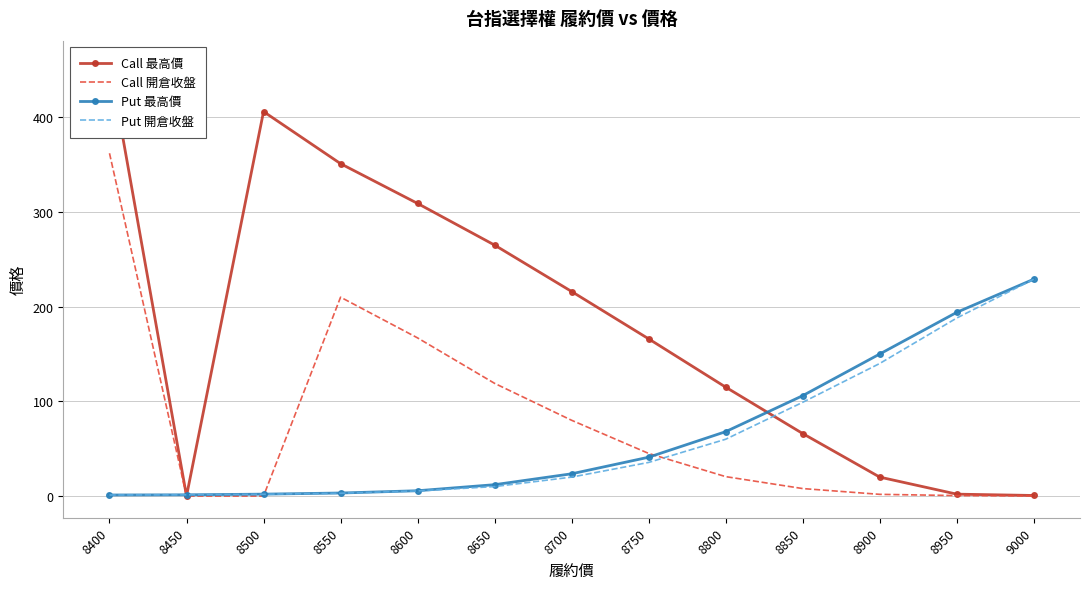

Which has a higher value, 8950 or 8700?

8700